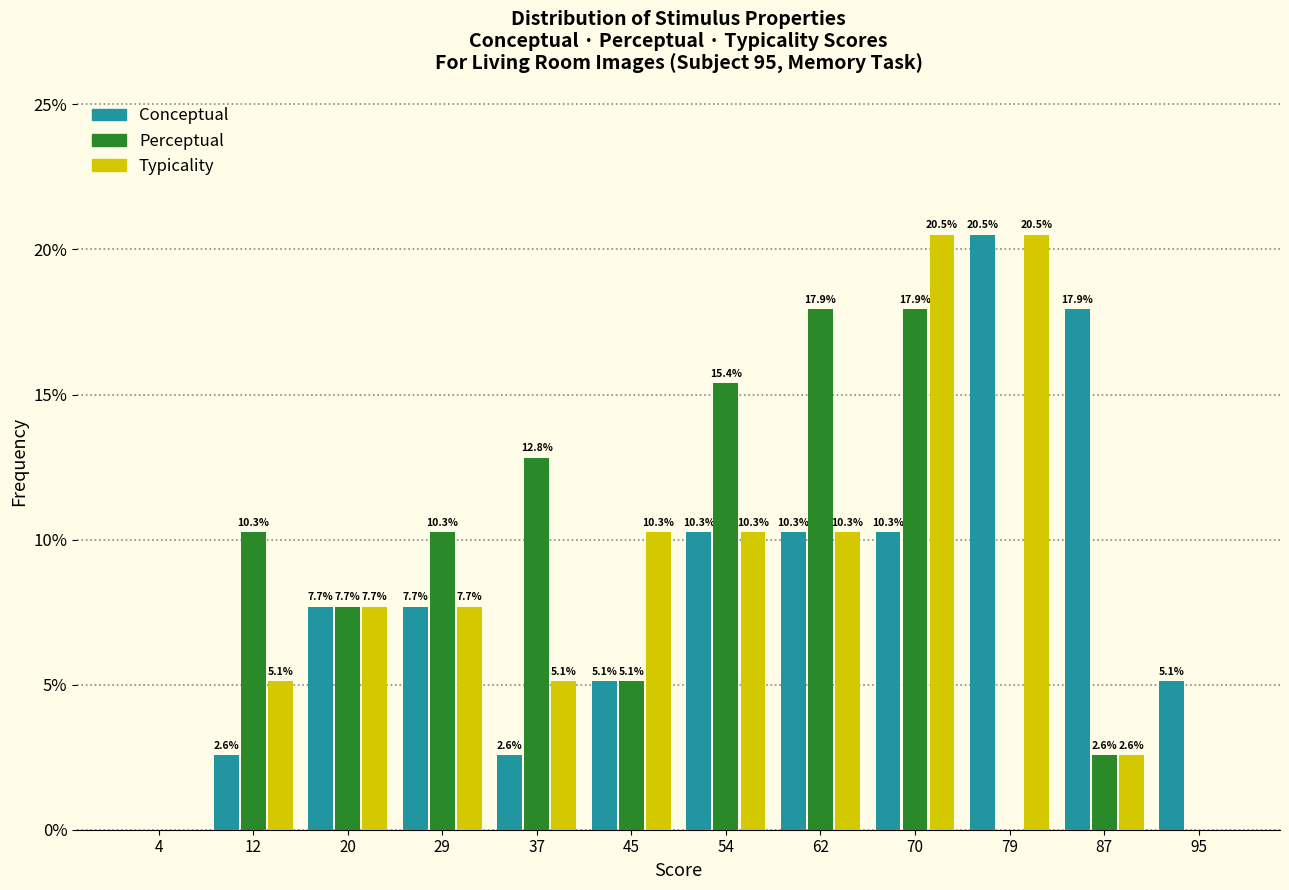

In the Conceptual series, which range on the x-axis has the tallest bar?

75 to 83